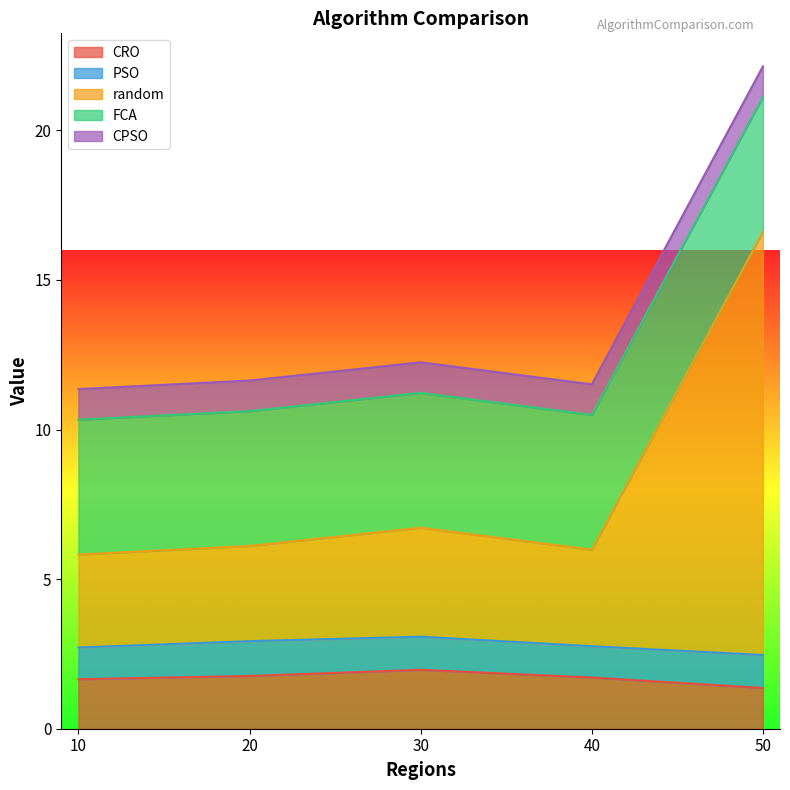

Where is CRO nearest to the value 1?

50